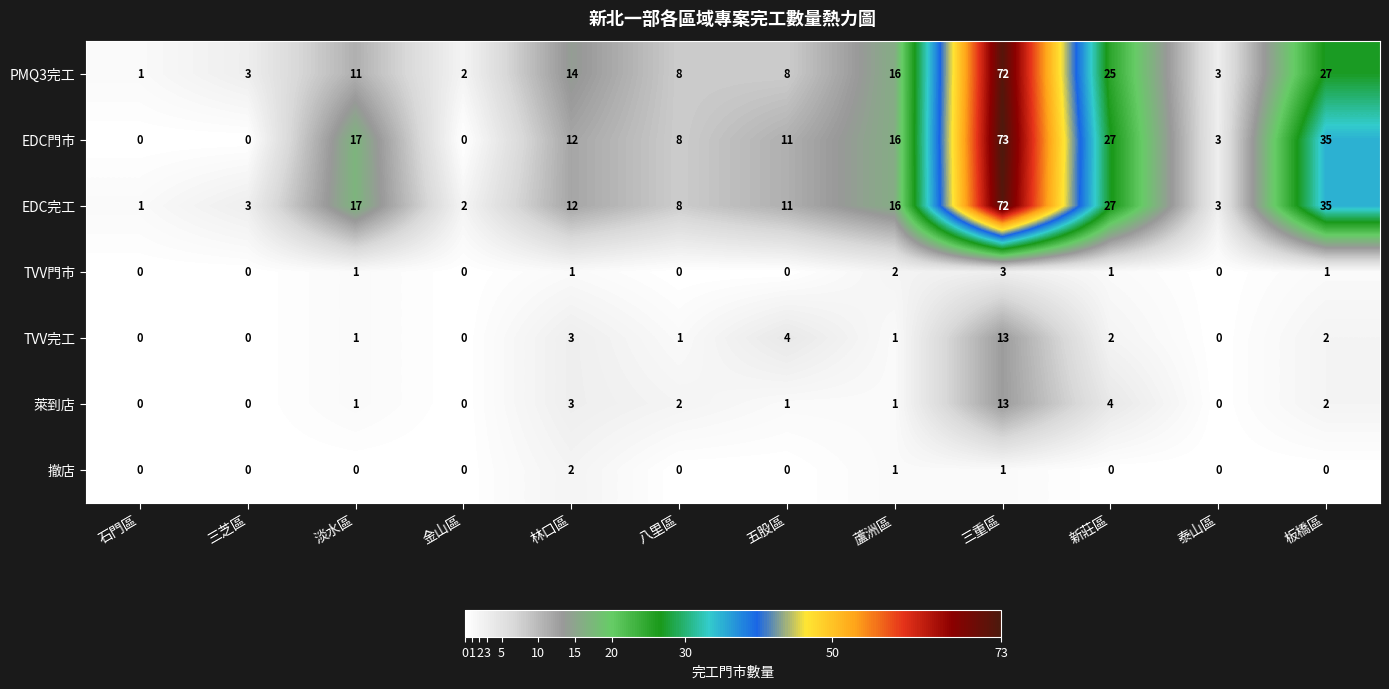

Which series changed the most between 五股區 and 蘆洲區?

PMQ3完工